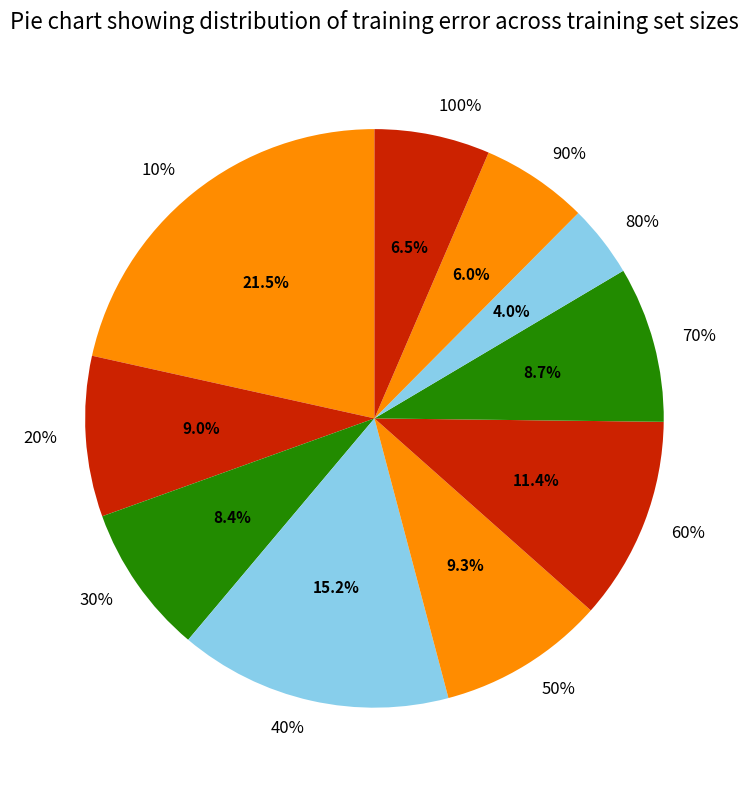

To the nearest percent, what portion does 20% represent?

9%